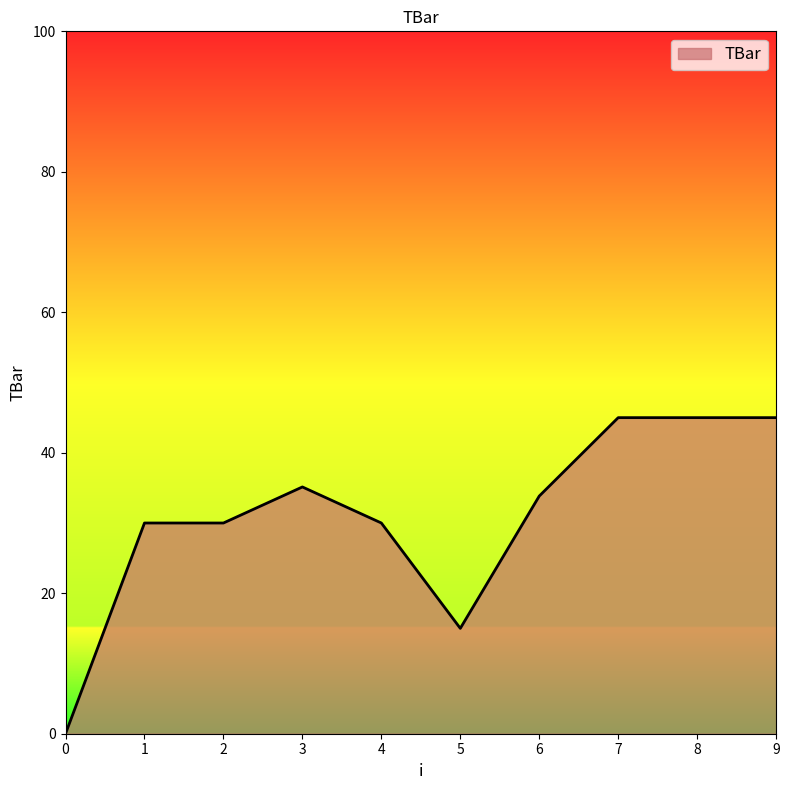

Approximately how many times larger is the value at 9 compared to 8?

1.0